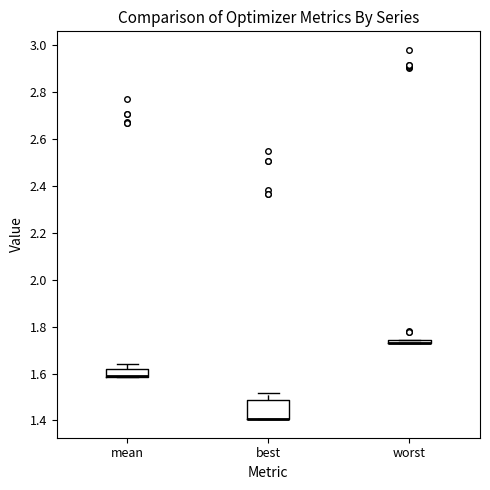

Where is the upper edge of the box for best on the y-axis? The values are not printed on the chart, so give them approximately, as read against the axis.

1.48